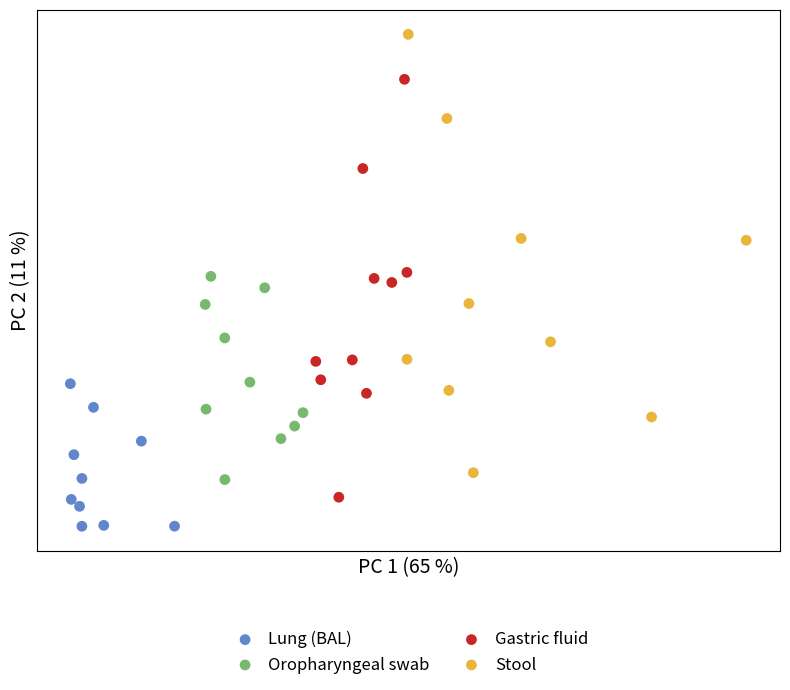

Which series has the largest Y range (max minus min)?

Stool